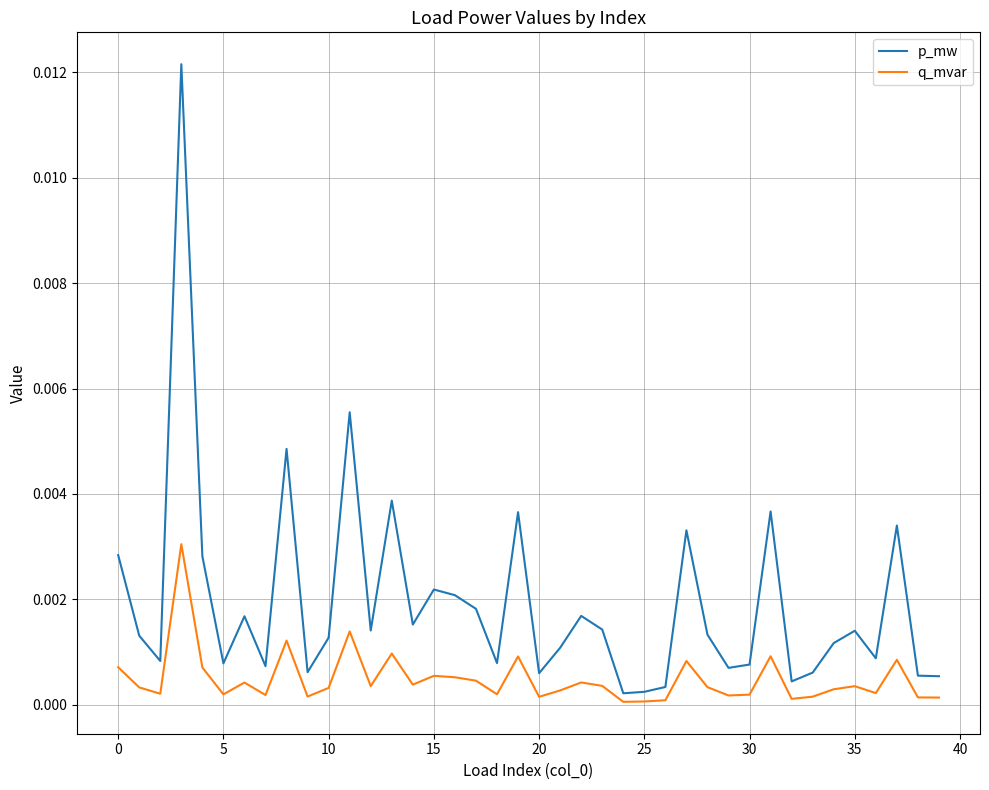

Rank the series by their maximum value, from lowest to highest.

q_mvar, p_mw